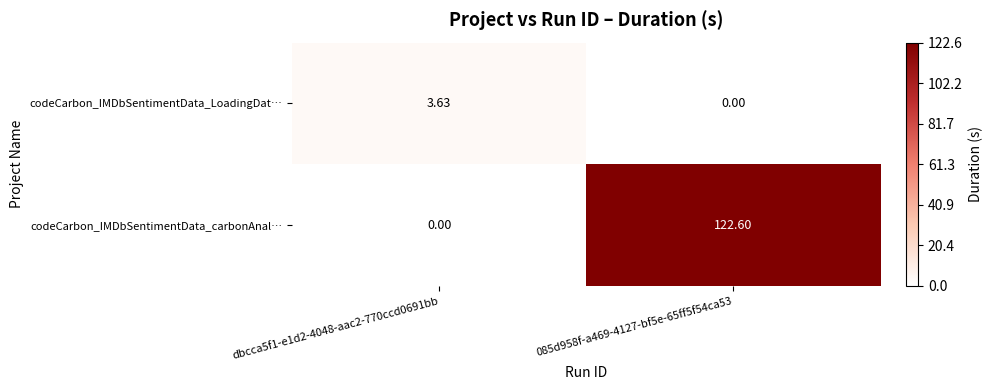

Which series changed the most between dbcca5f1-e1d2-4048-aac2-770ccd0691bb and 085d958f-a469-4127-bf5e-65ff5f54ca53?

codeCarbon_IMDbSentimentData_carbonAnal…